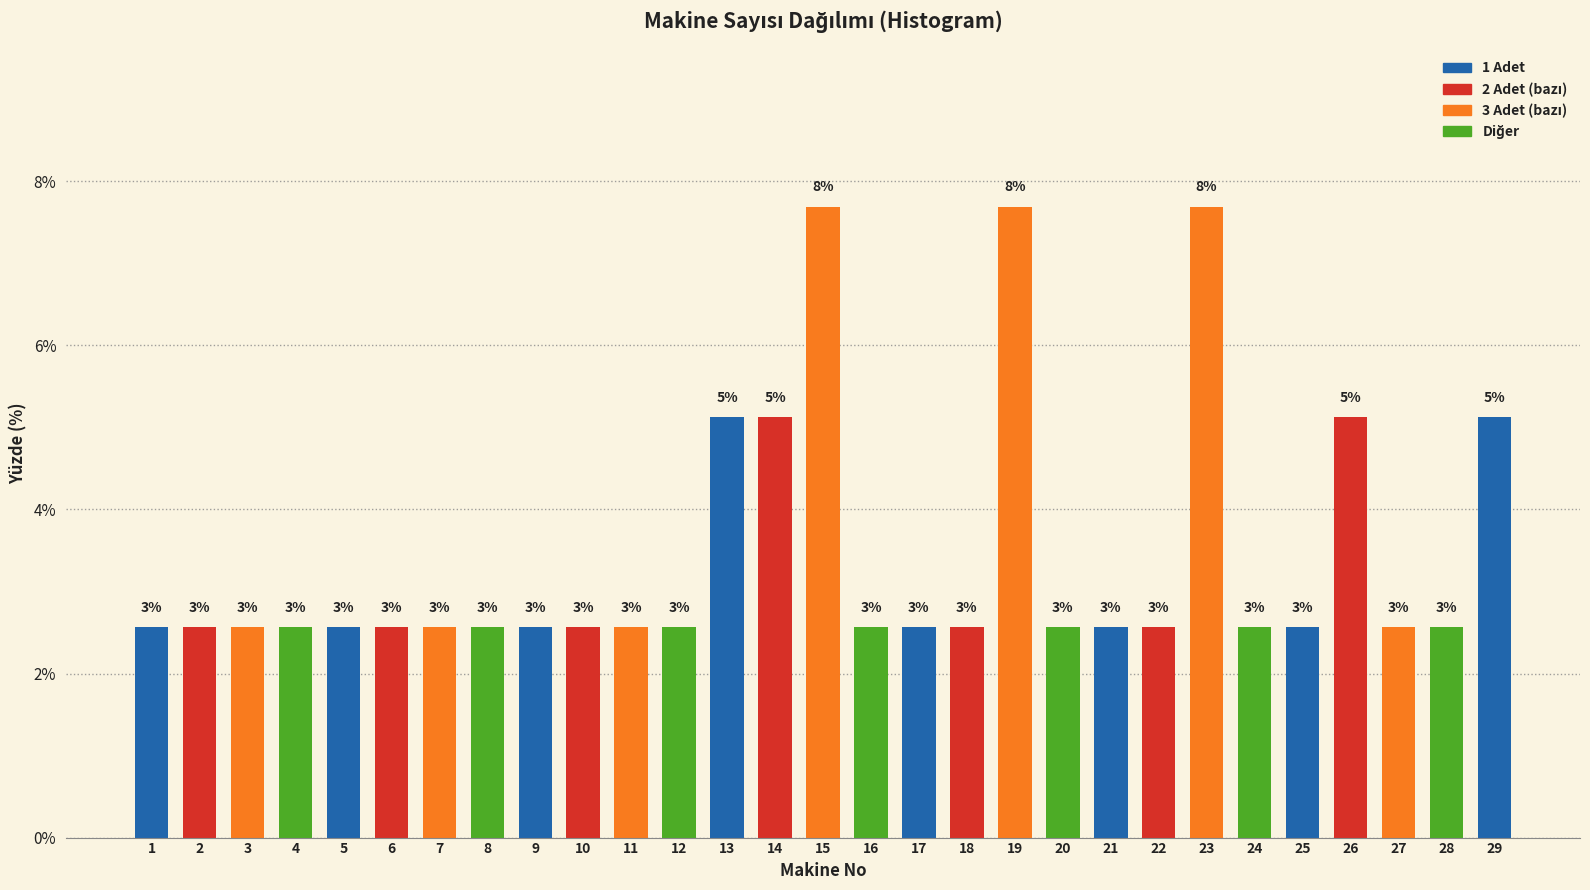

How many bars are there in total?

29